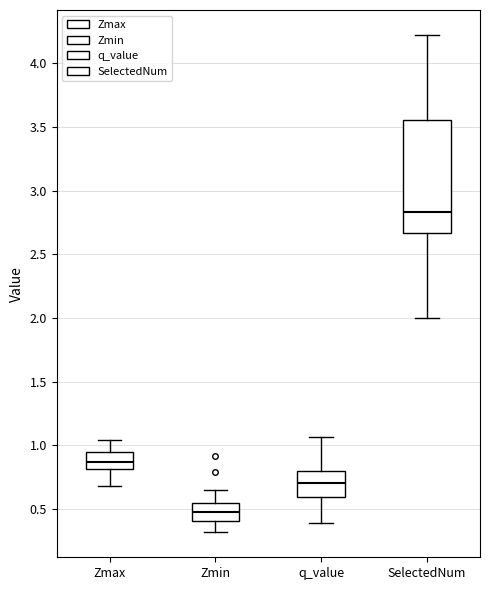

Where does the upper whisker of the box for Zmax end on the y-axis? The values are not printed on the chart, so give them approximately, as read against the axis.

1.05